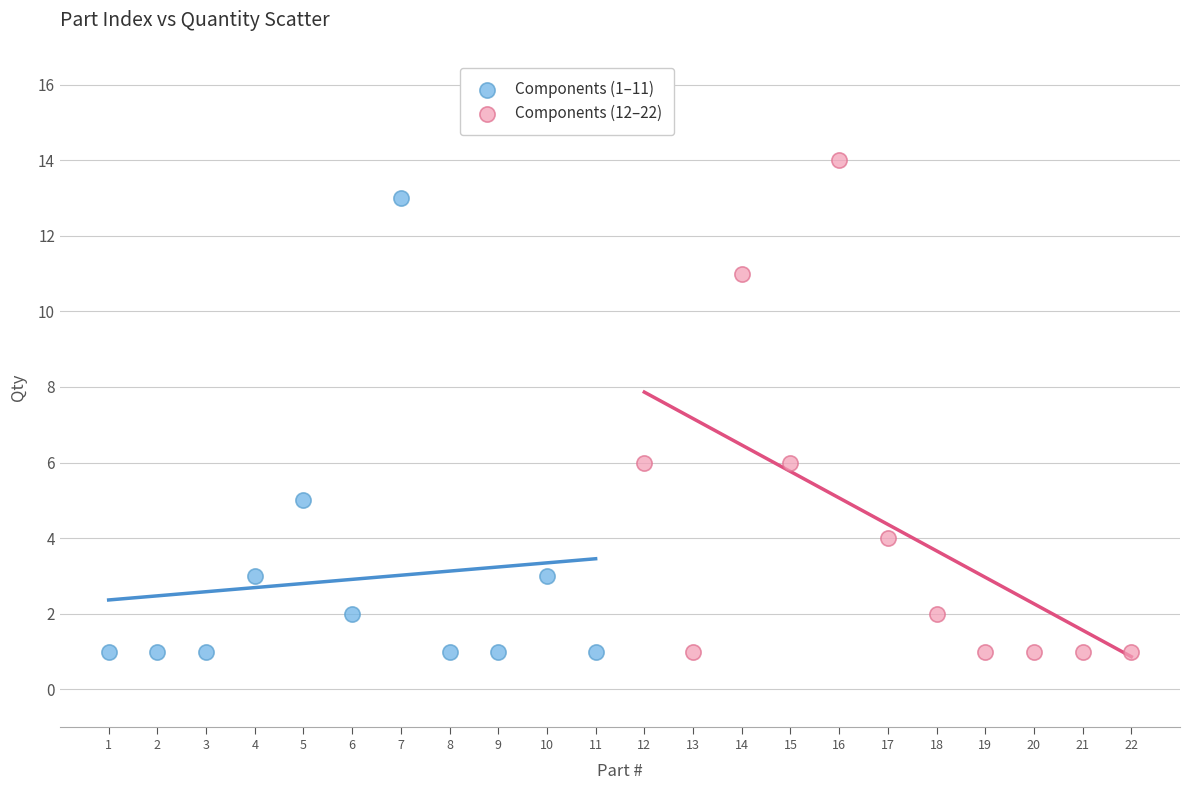

Which series has the largest Y range (max minus min)?

Components (12–22)